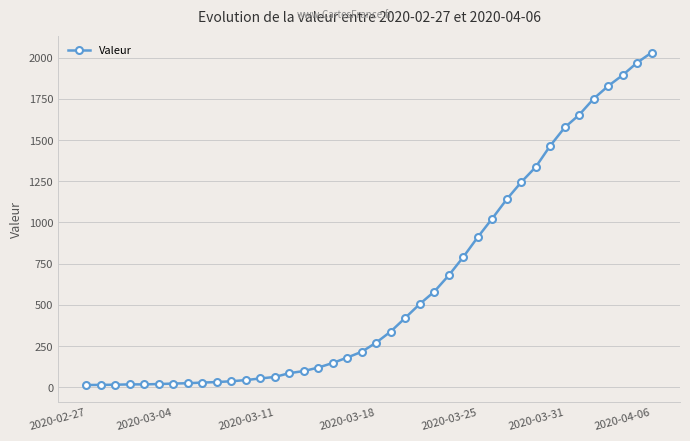

What is the maximum value shown in the chart?

2032